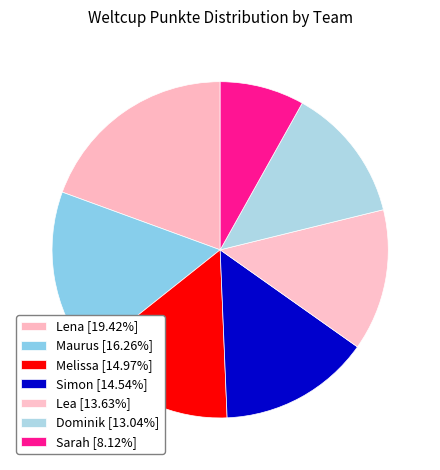

Between Sarah and Lea, which is larger?

Lea